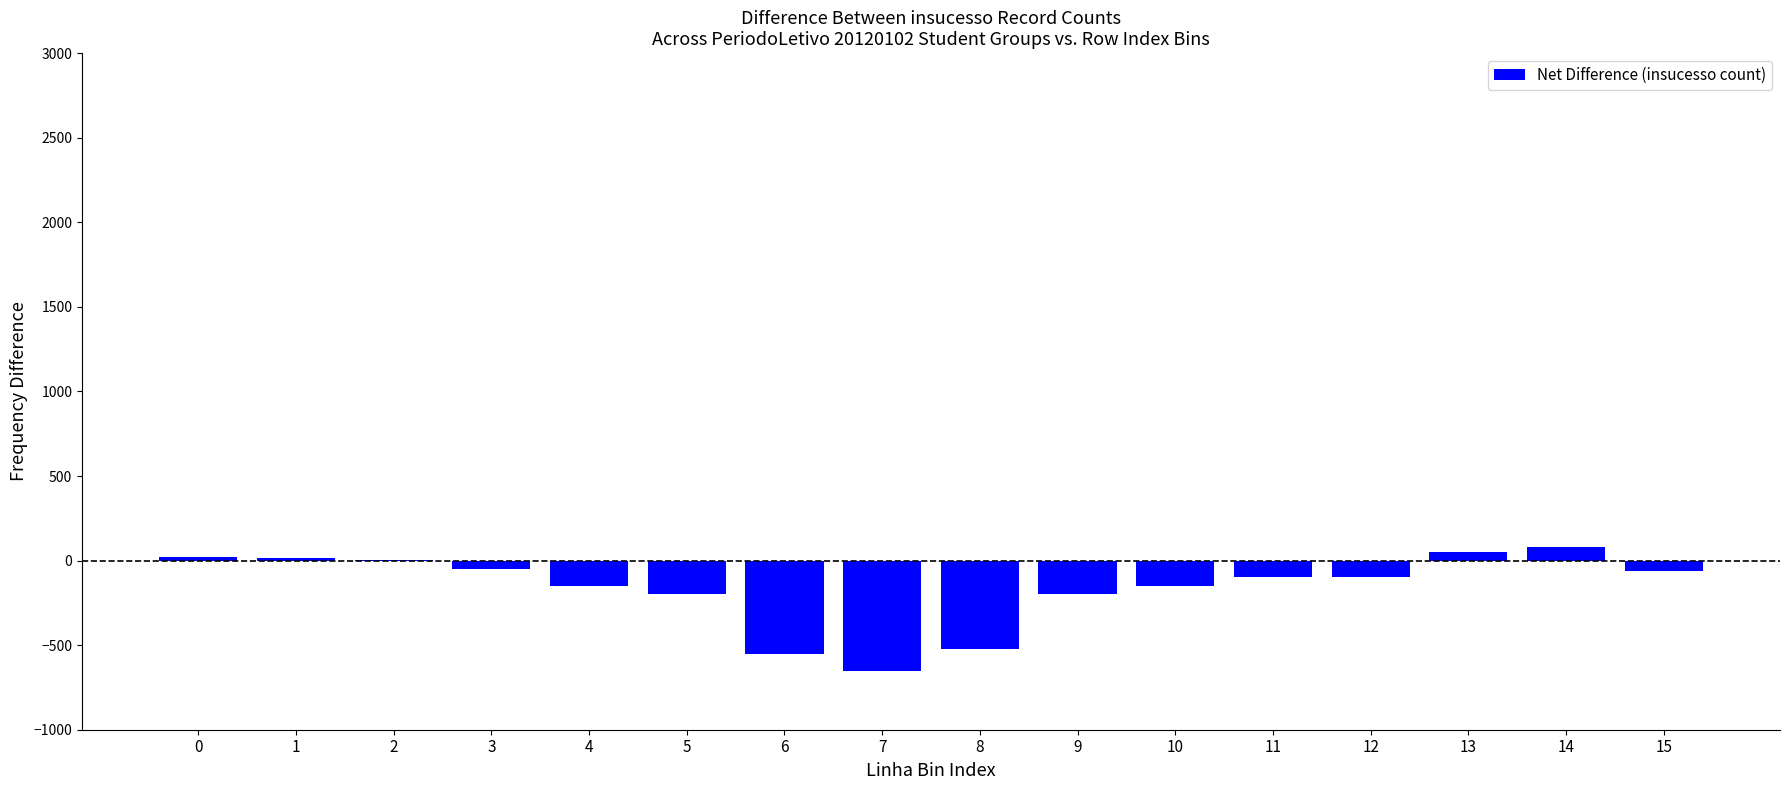

What is the sum of the values at 2 and 4?

-146